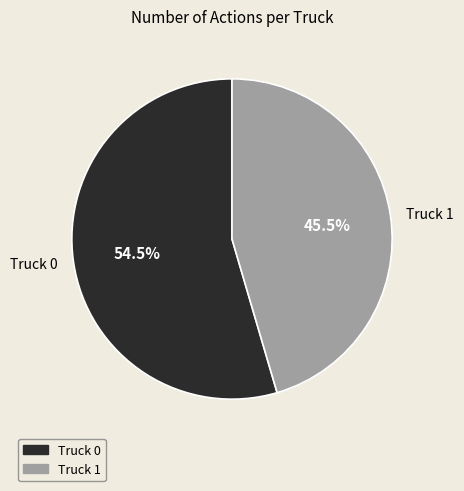

Which category accounts for the majority?

Truck 0